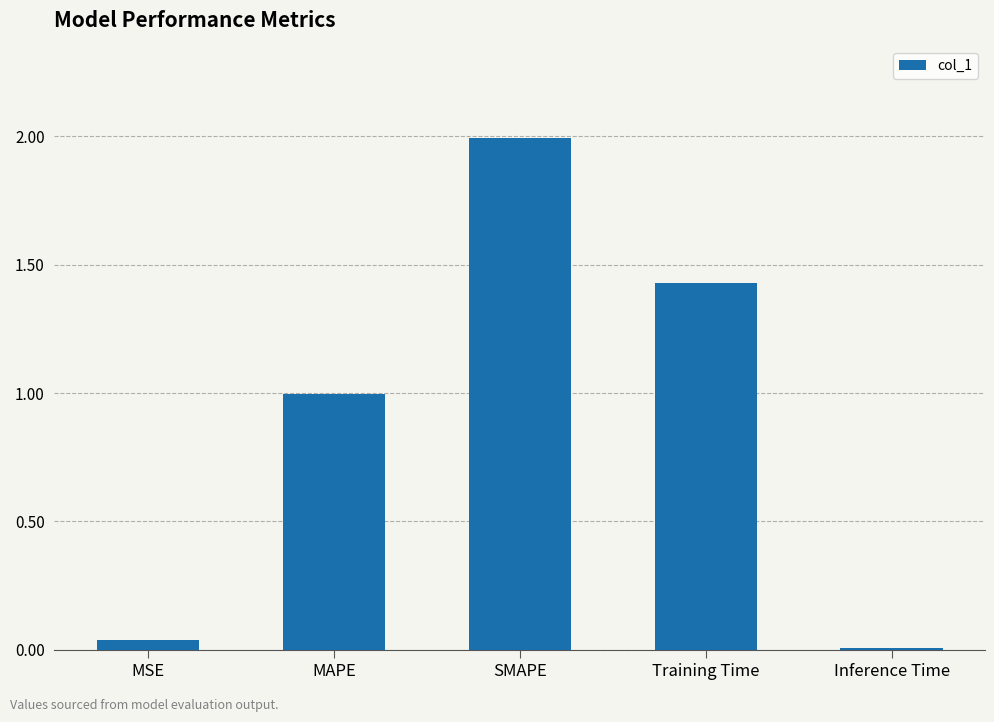

What is the change in value from MAPE to Training Time?

+0.4